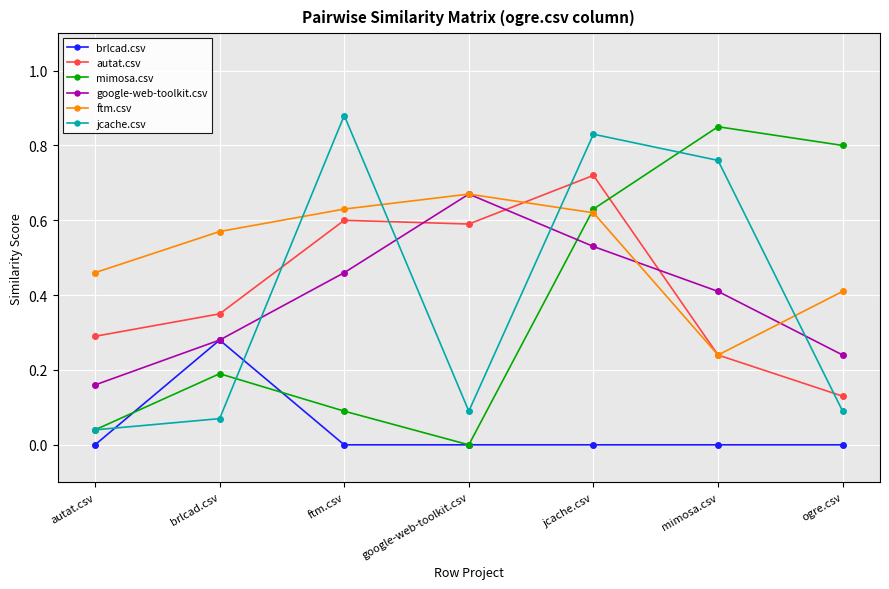

What is the total value across all series at ogre.csv?

1.7